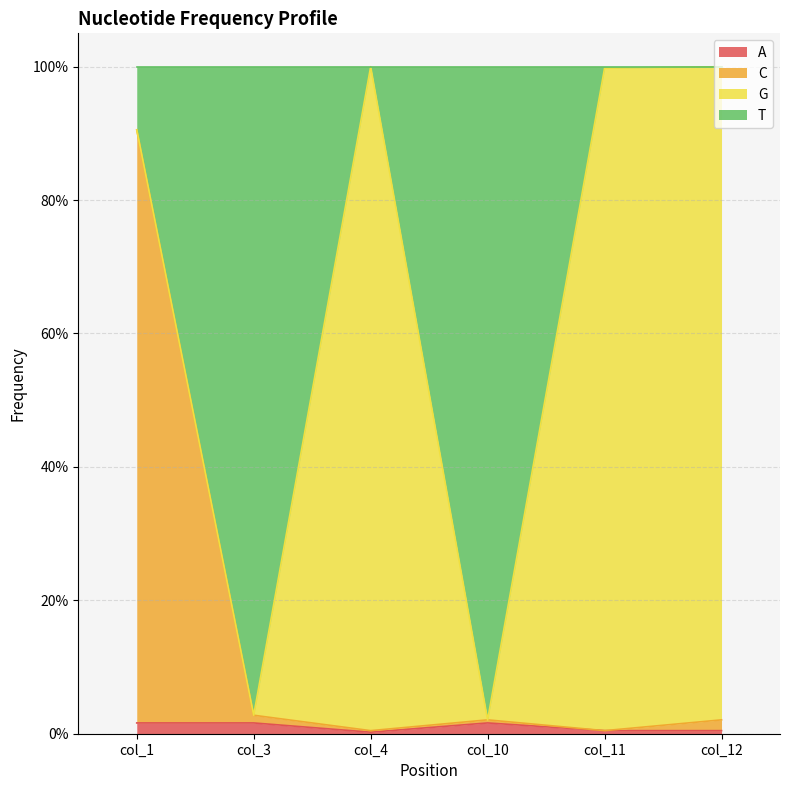

What is the spread (max minus min) of values at col_1?

0.9